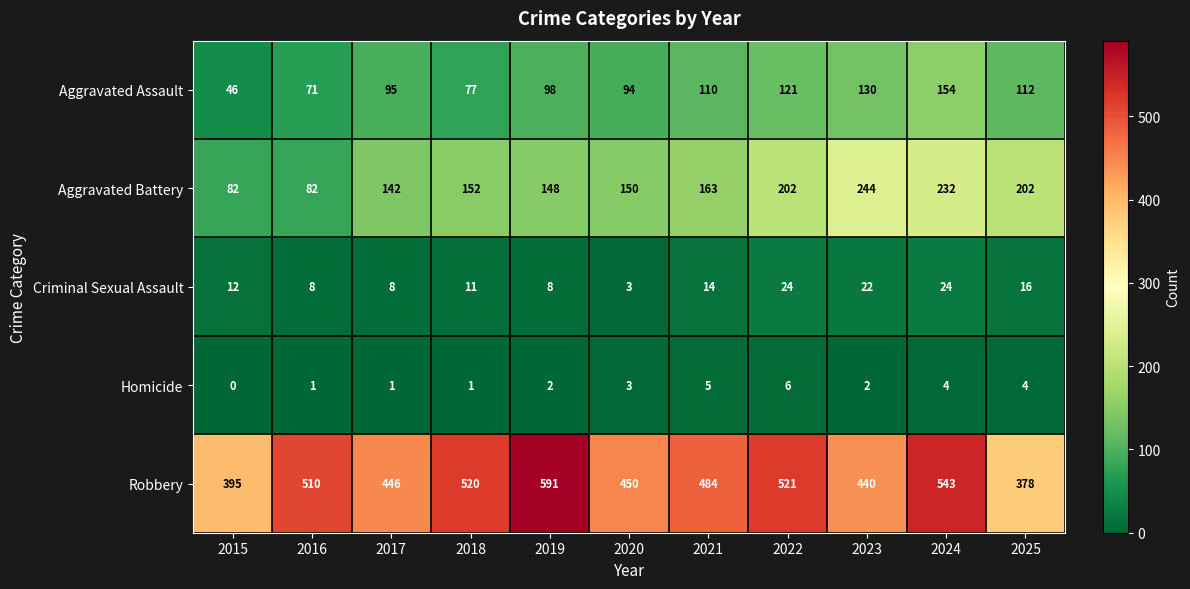

What is the sum of the Robbery values at 2018 and 2021?

1004